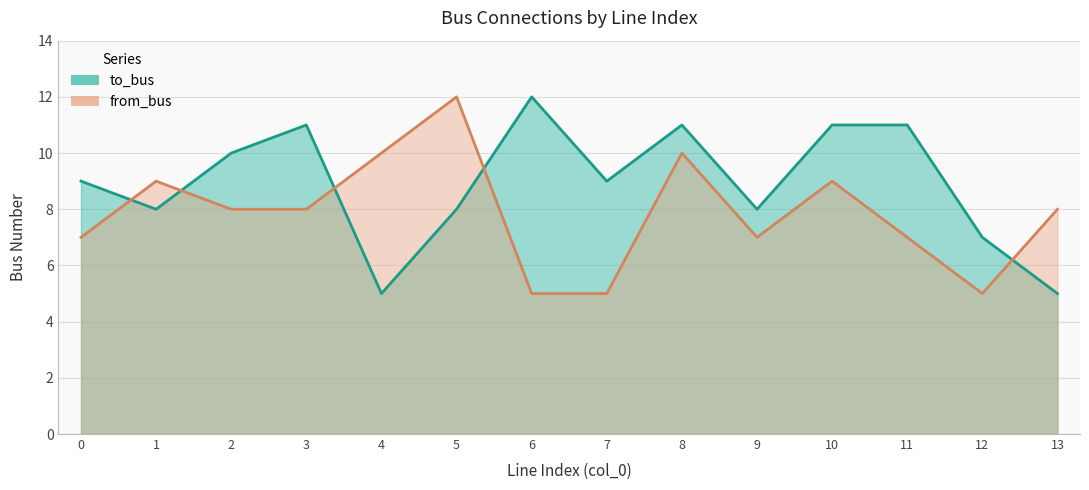

What is the maximum value shown in the chart?

12